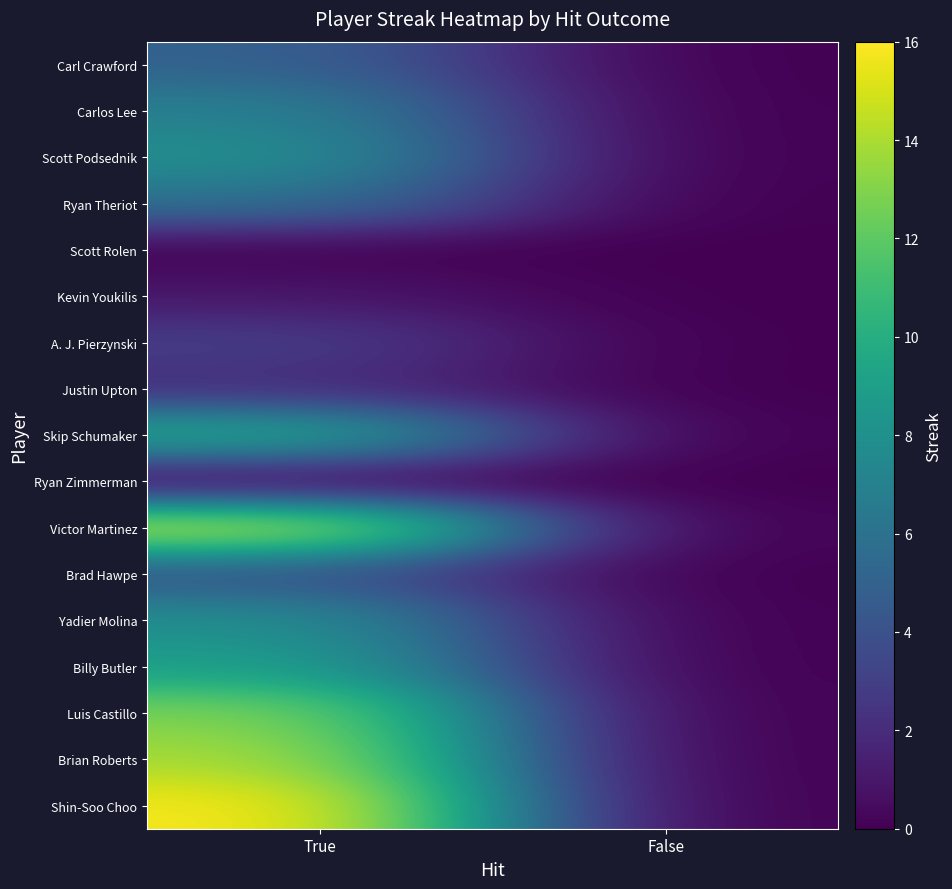

What is the total value across all series at True?

121